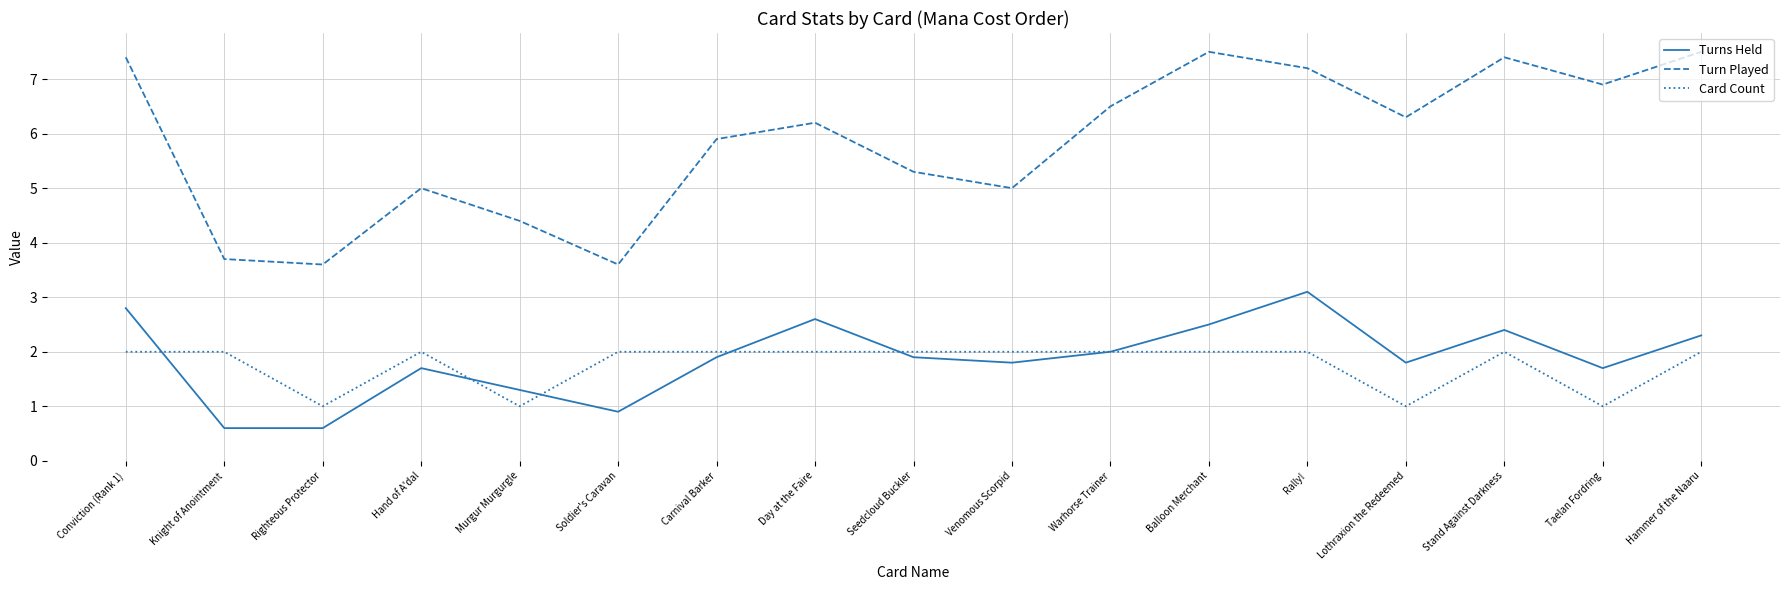

Between which two adjacent categories do Card Count and Turns Held first intersect?

Conviction (Rank 1) and Knight of Anointment